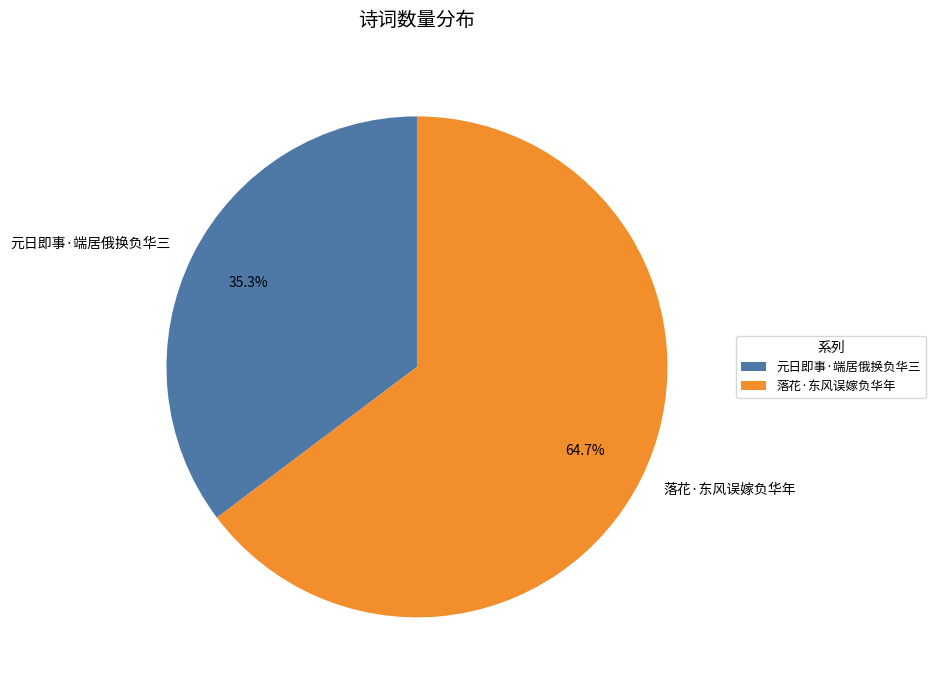

Count the number of slices in the pie.

2